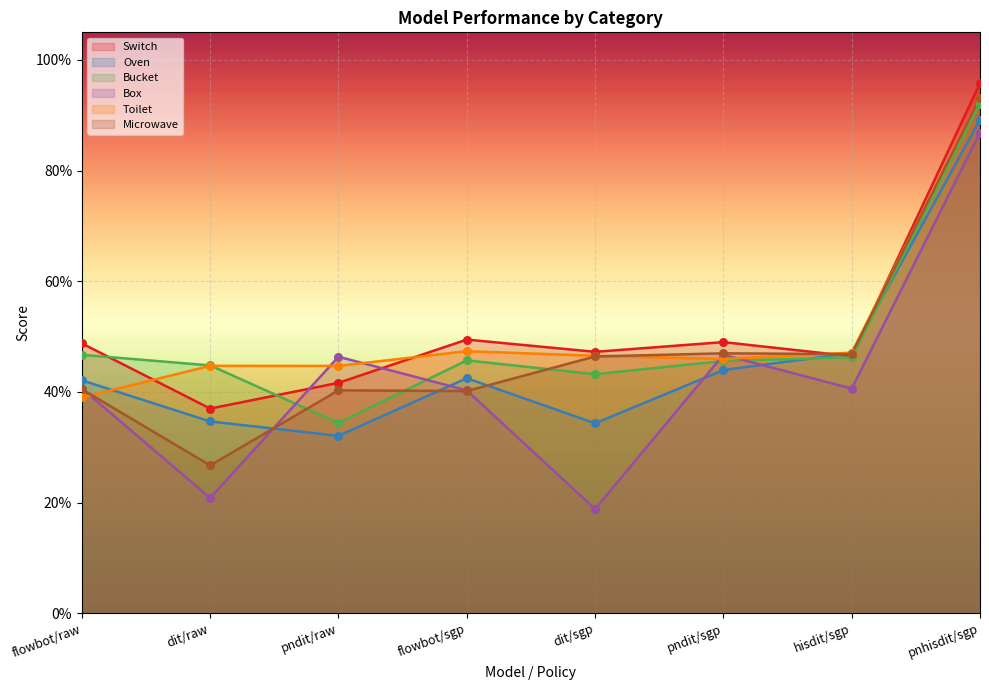

At which category is the sum across all series the highest?

pnhisdit/sgp